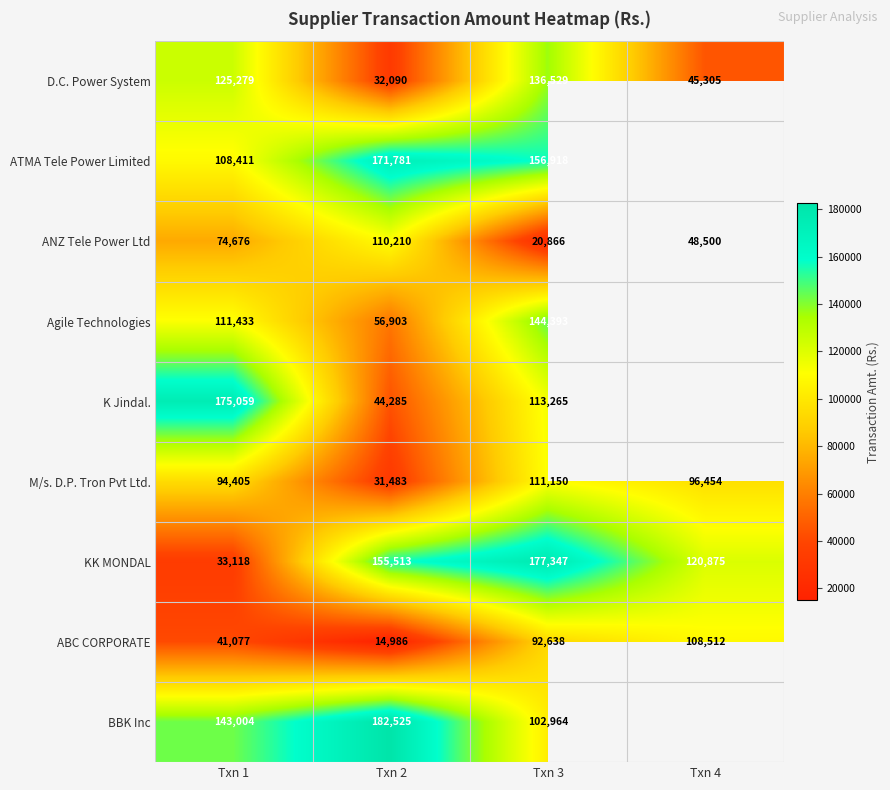

Where is D.C. Power System nearest to the value 84309?

Txn 4